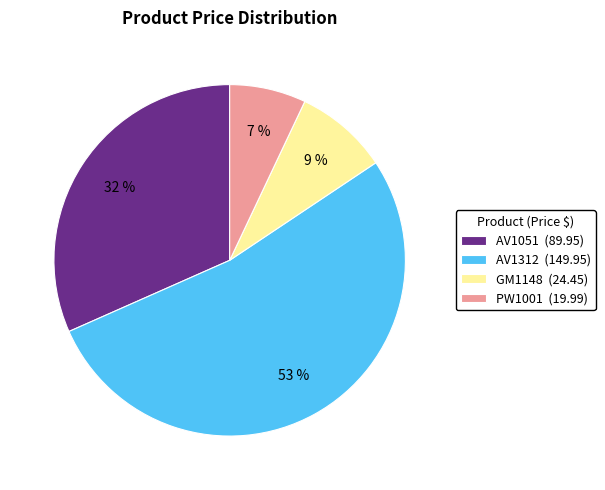

Which category has the smallest portion of the pie?

PW1001